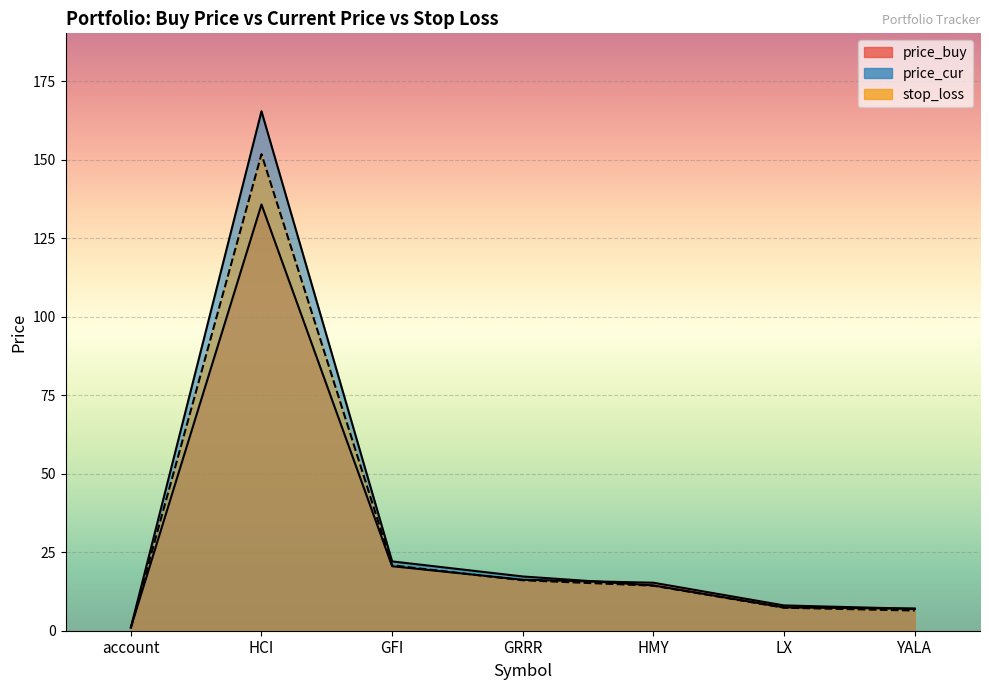

How many lines are shown in the chart?

3